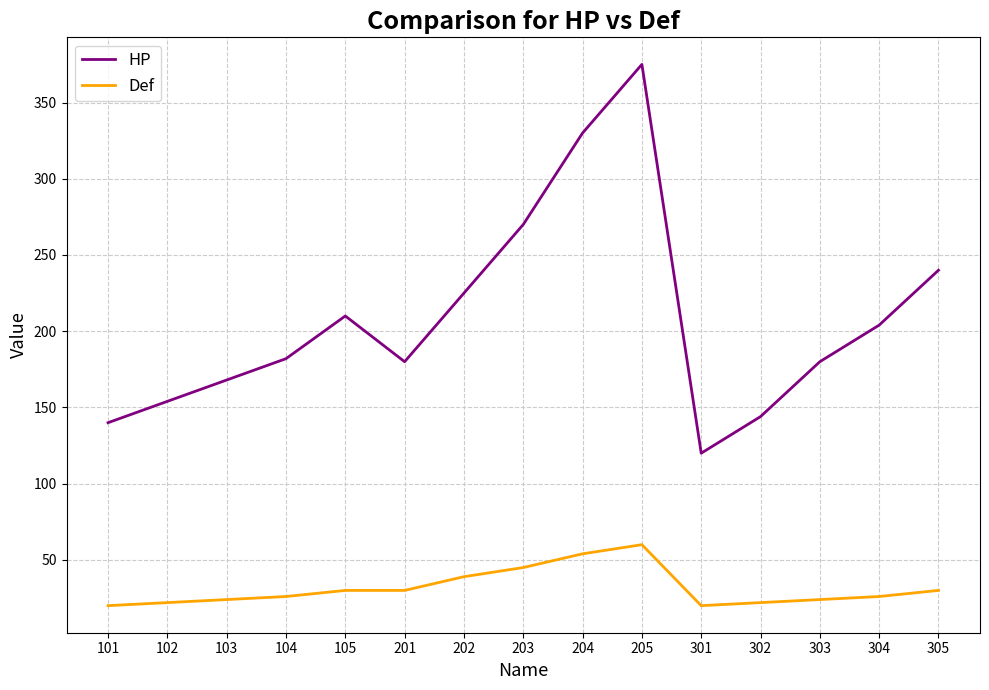

What is the approximate value of HP at 303?

180